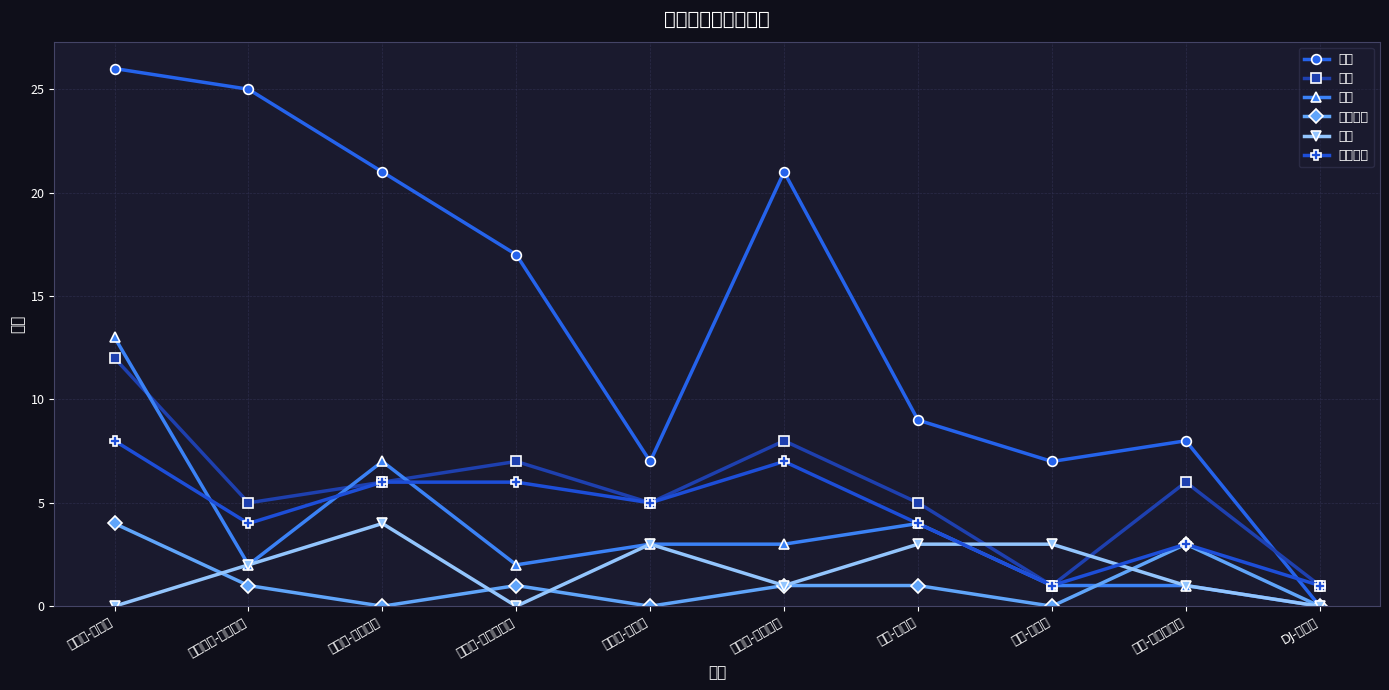

What is the greatest value displayed?

26